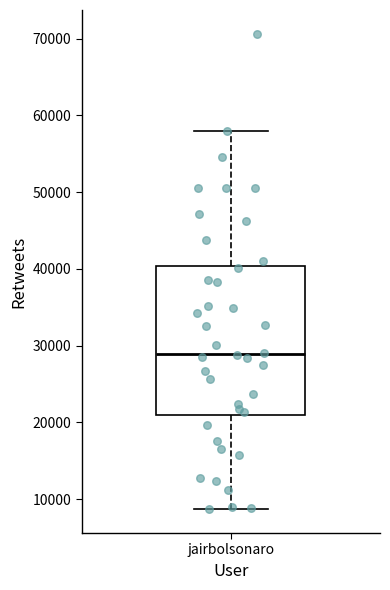

Read this box plot against the y-axis: the position of the median line, the range covered by the box, and the ends of both whiskers. The values are not printed on the chart, so give them approximately, as read against the axis.

median 29000, box 21000 to 40000, whiskers 9000 to 58000